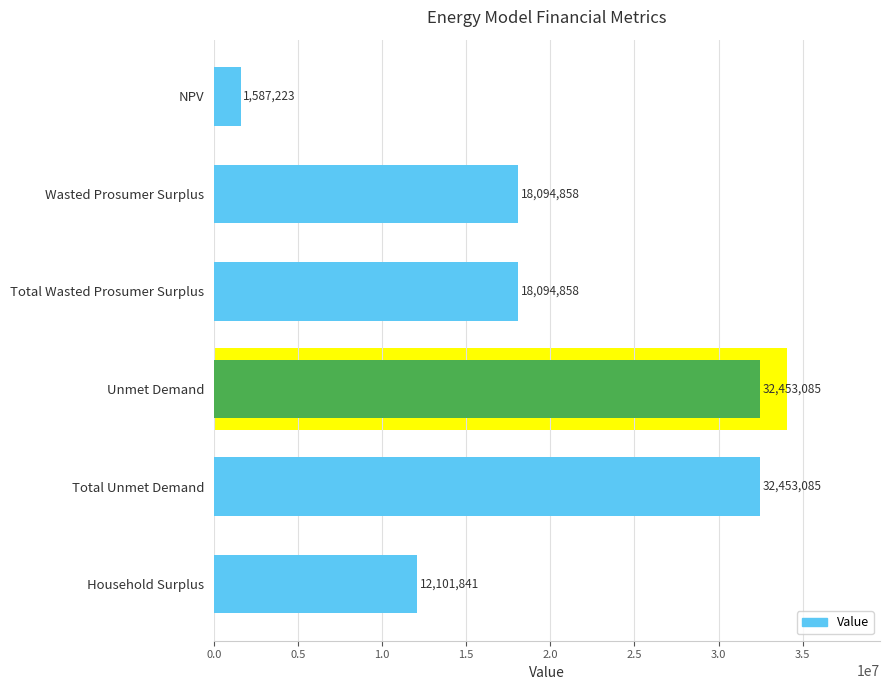

Reading right to left, transcribe all the data shown in this chart.

12101841.3	32453085.2	32453085.2	18094858.4	18094858.4	1587223.1